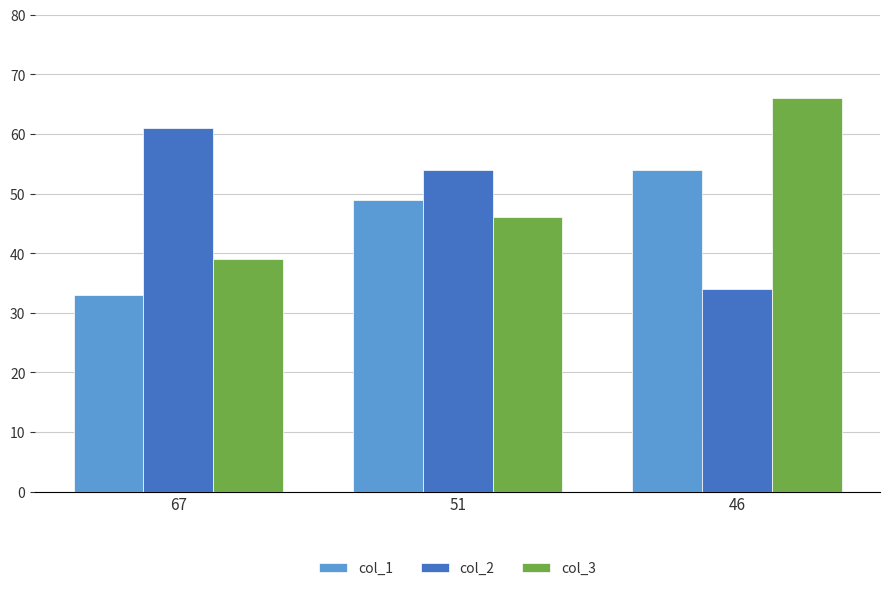

How many series are shown in this chart?

3